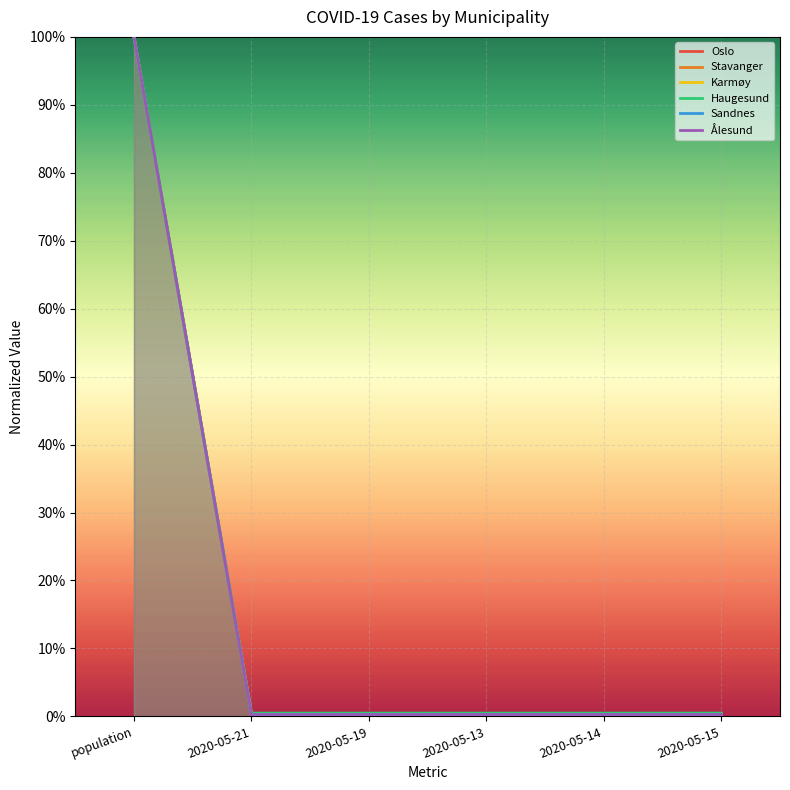

True or false: Haugesund has more than 1 interior local peaks.

False